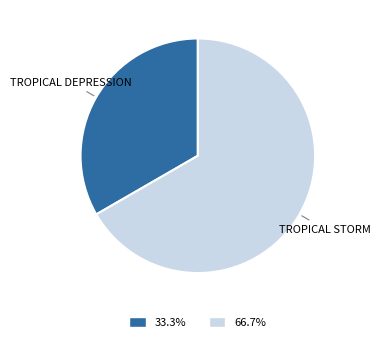

Which category accounts for the majority?

TROPICAL STORM